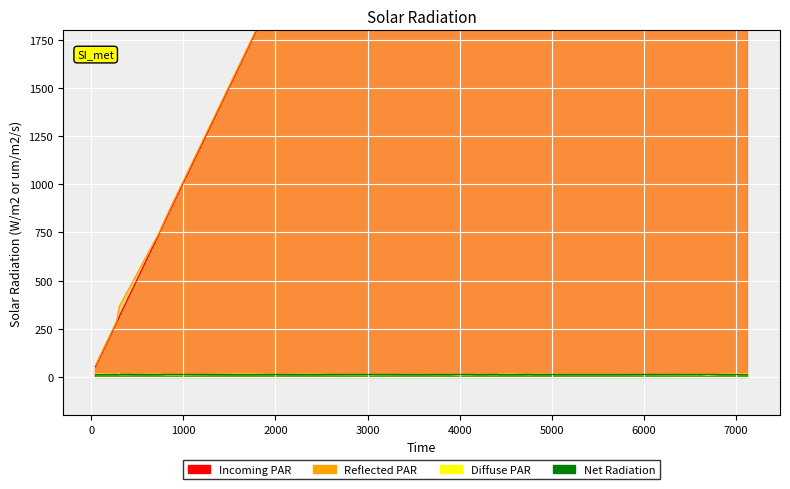

True or false: Incoming PAR (mid) and Reflected PAR (exit) intersect in this chart.

False